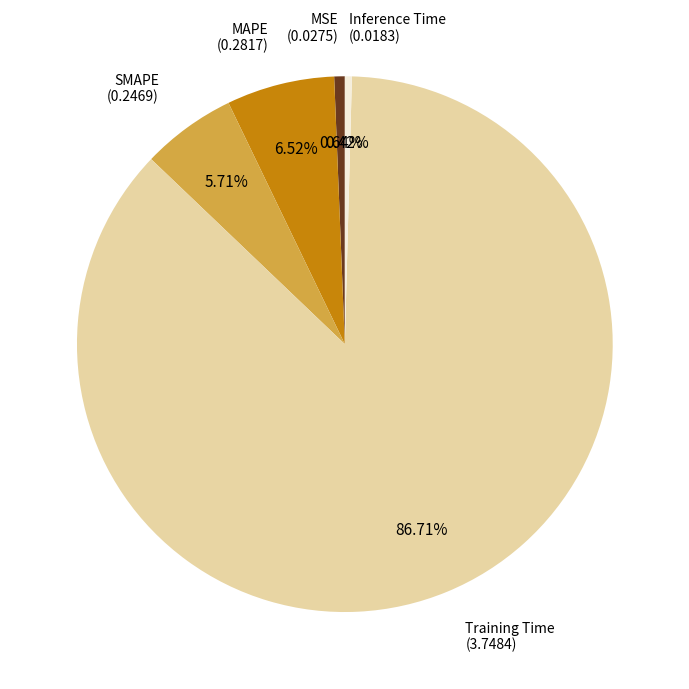

Is the sum of SMAPE and Inference Time greater than half?

No